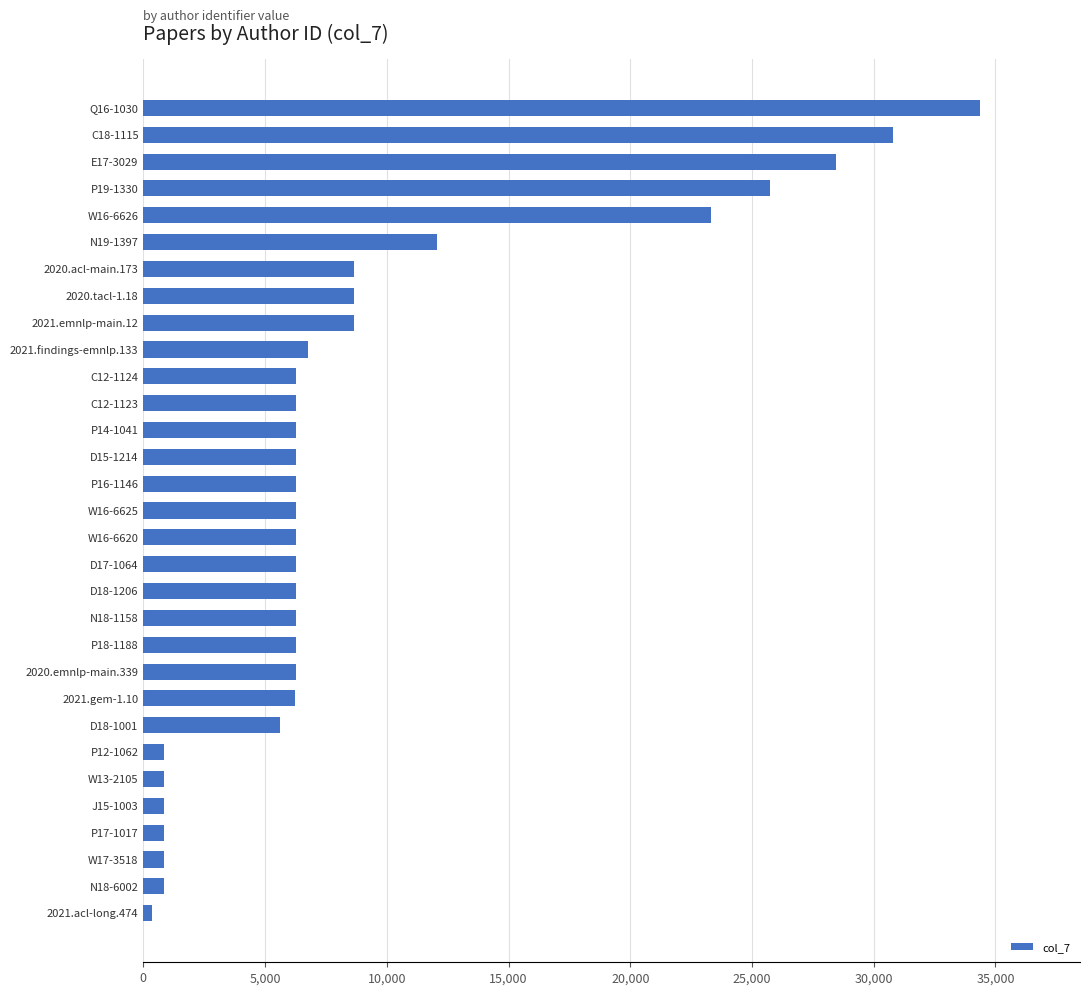

Is it true that the value at 2020.emnlp-main.339 is 6260?

True